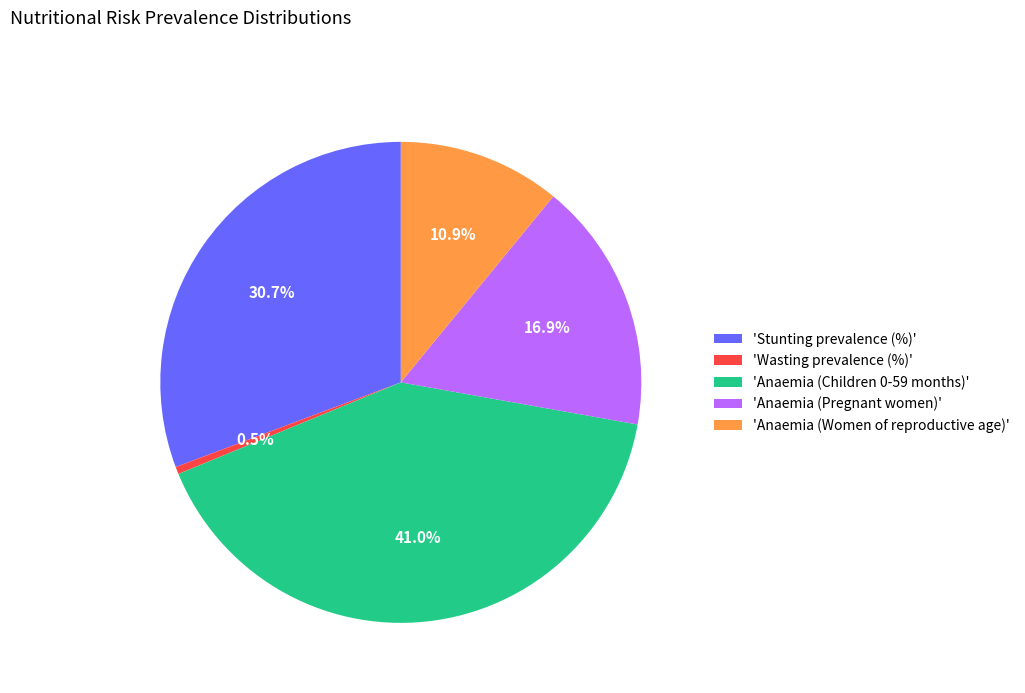

To the nearest percent, what is the average slice percentage?

20%